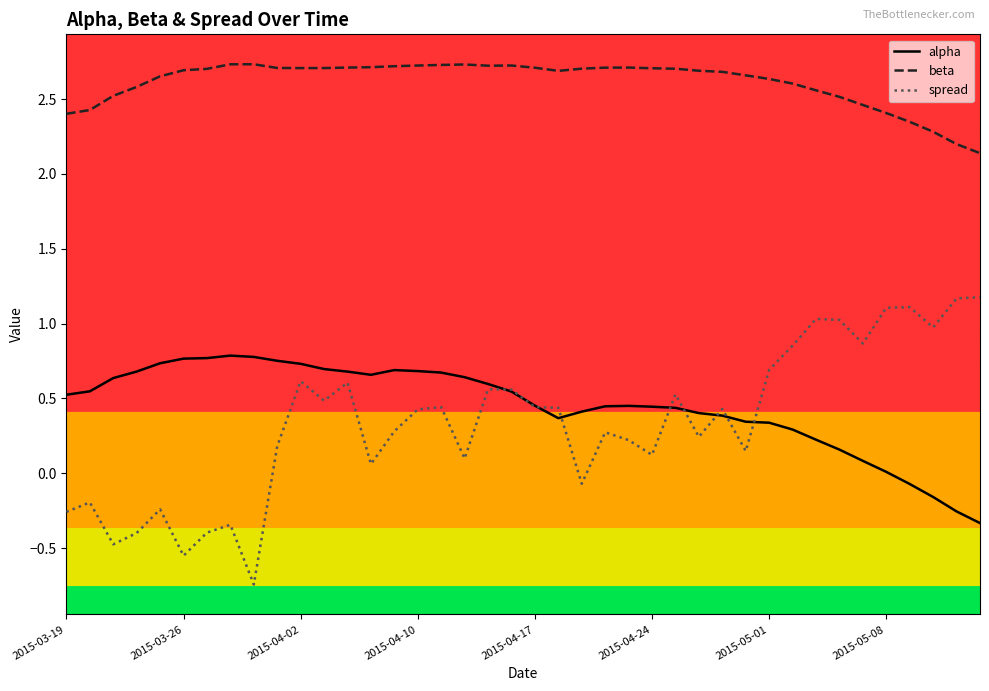

True or false: spread and beta cross at least once.

False